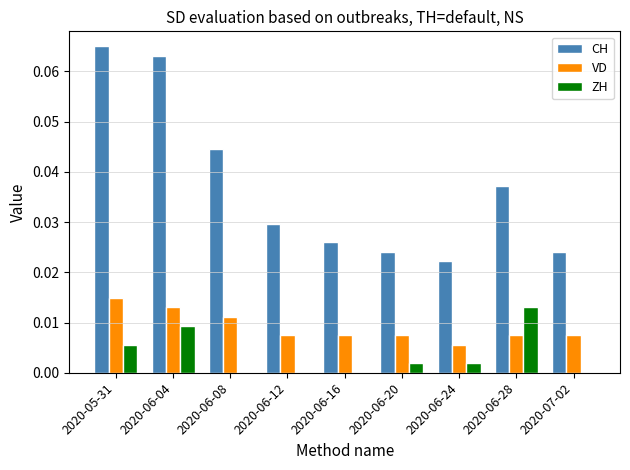

The value of CH at 2020-06-28 is 0.1. True or false?

False